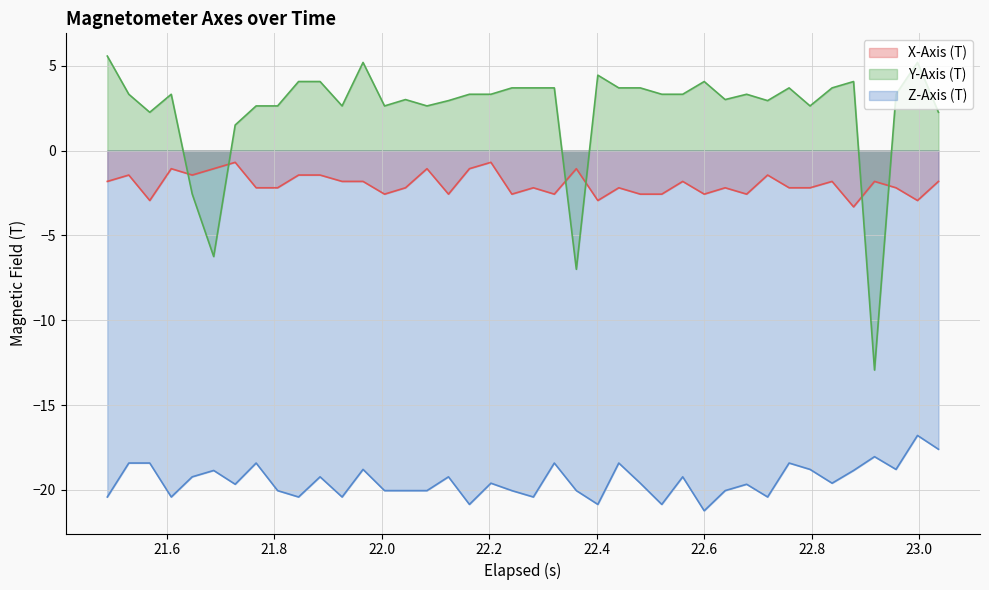

True or false: X-Axis (T) and Z-Axis (T) cross at least once.

False